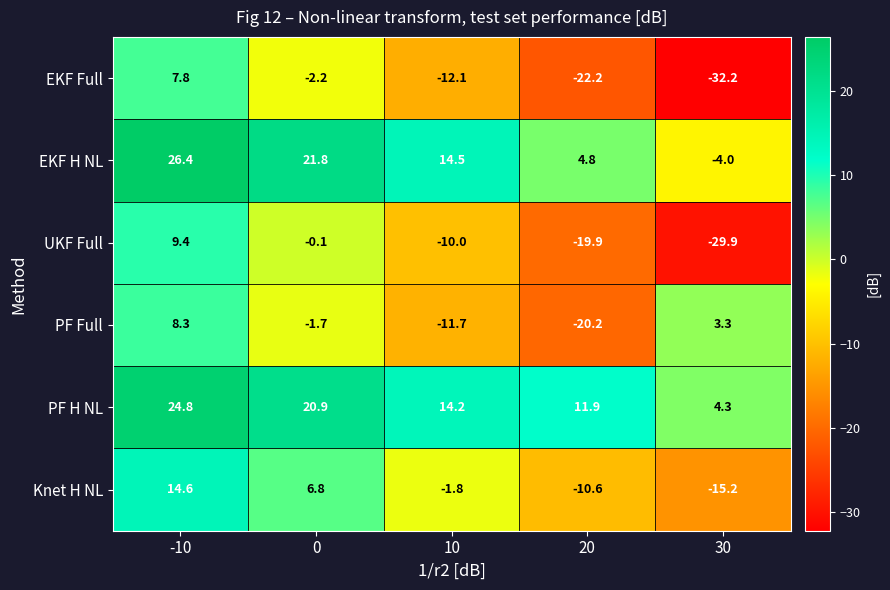

The PF H NL series shows 24.8 at -10. True or false?

True